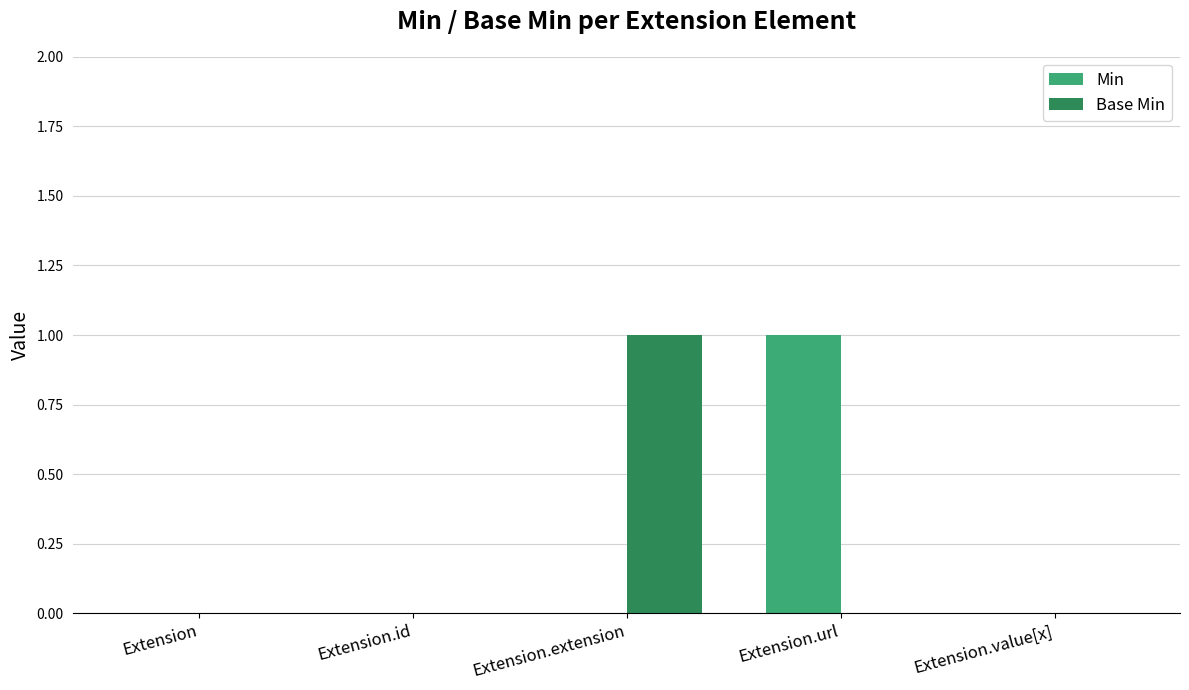

What is the sum of all Base Min values?

1